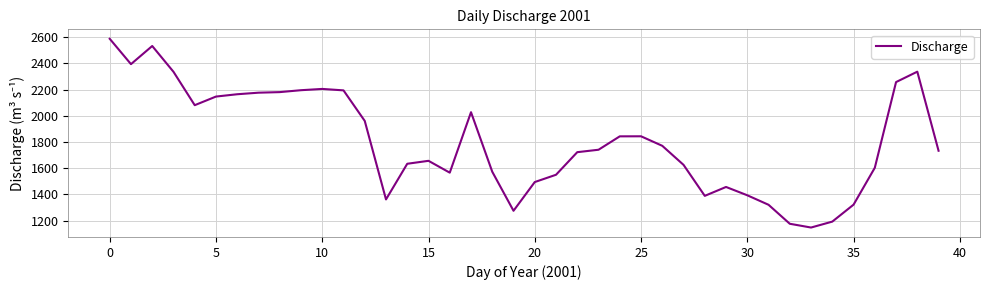

What is the greatest value displayed?

2588.5